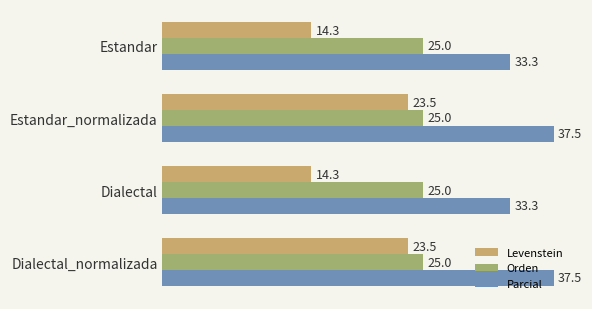

The Orden series shows 13.8 at Estandar_normalizada. True or false?

False